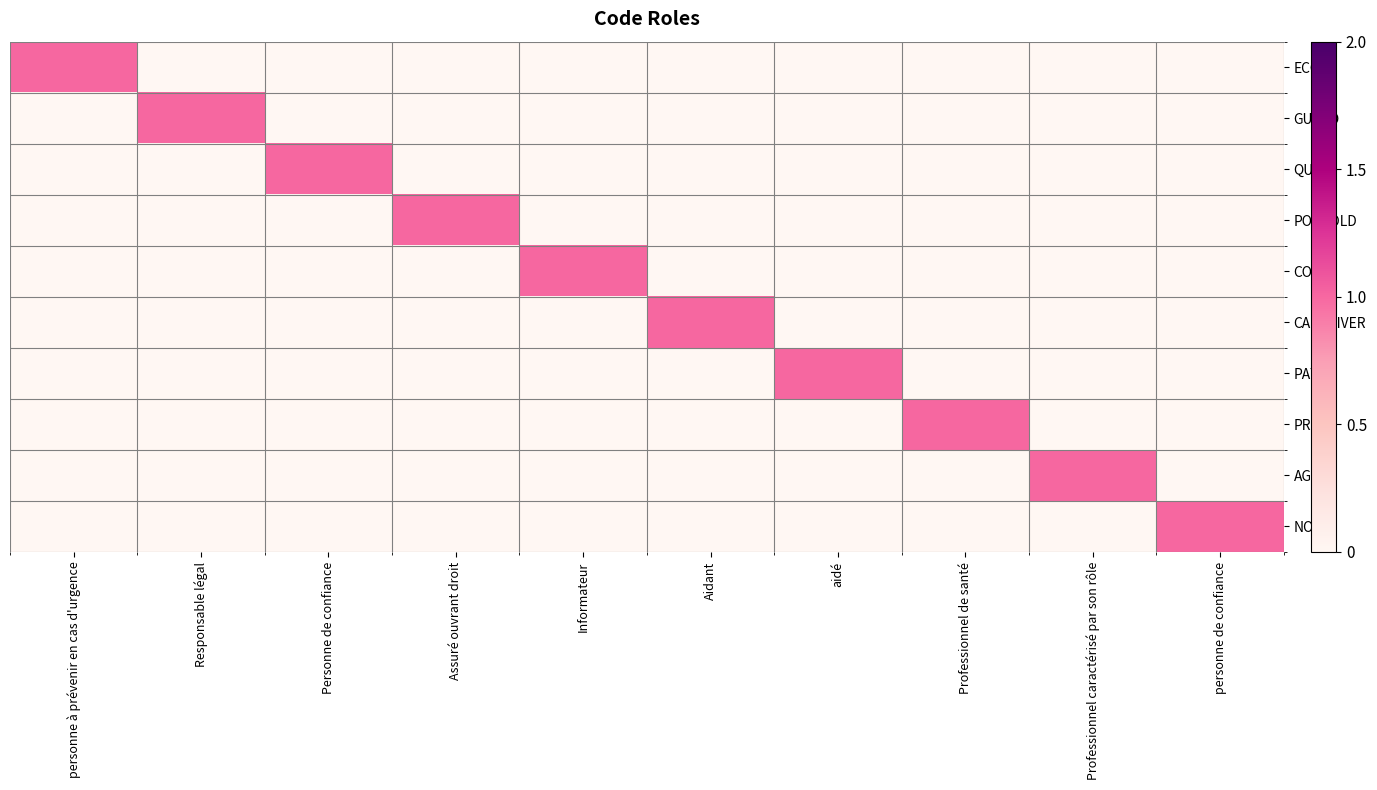

At Personne de confiance, list the series in order from largest to smallest.

QUAL, ECON, GUARD, POLHOLD, CON, CAREGIVER, PAT, PROV, AGNT, NOK